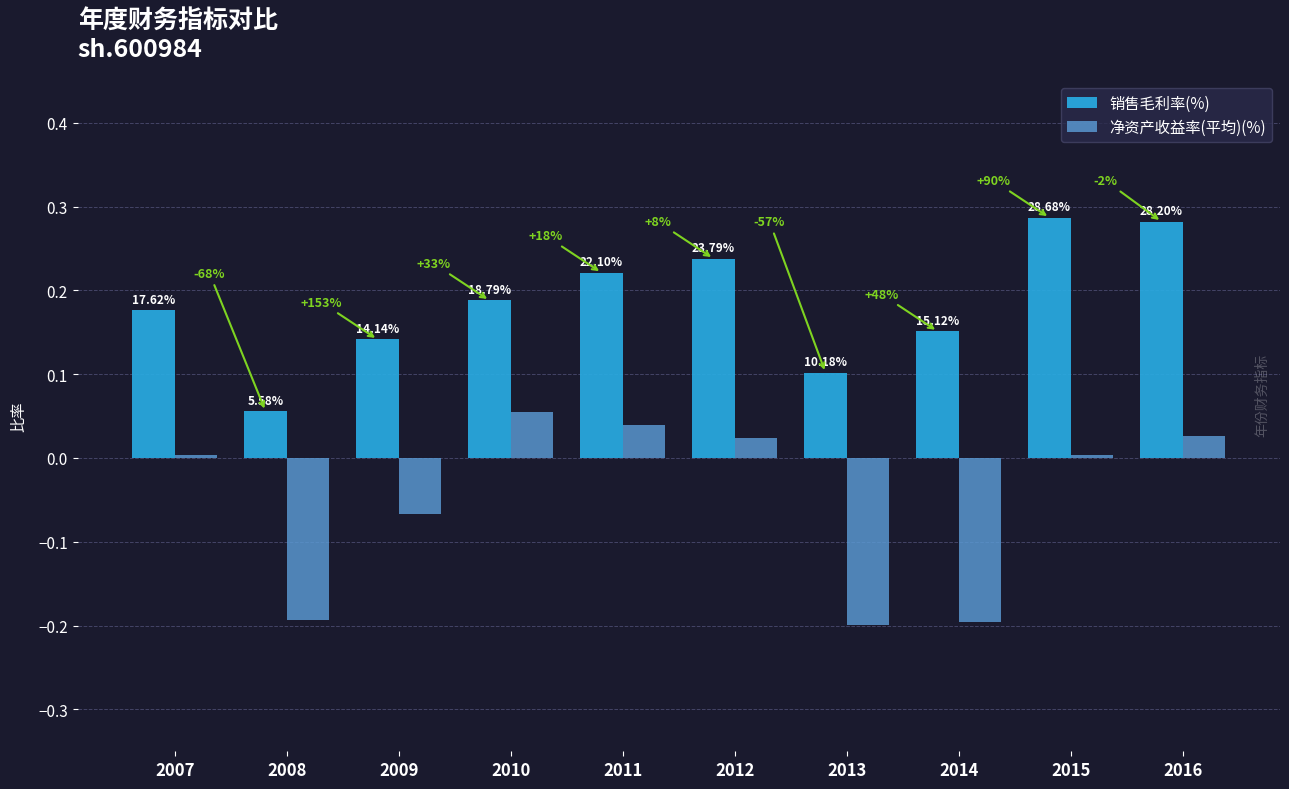

What is the value of the 销售毛利率(%) bar at the 7th from the left?

0.1